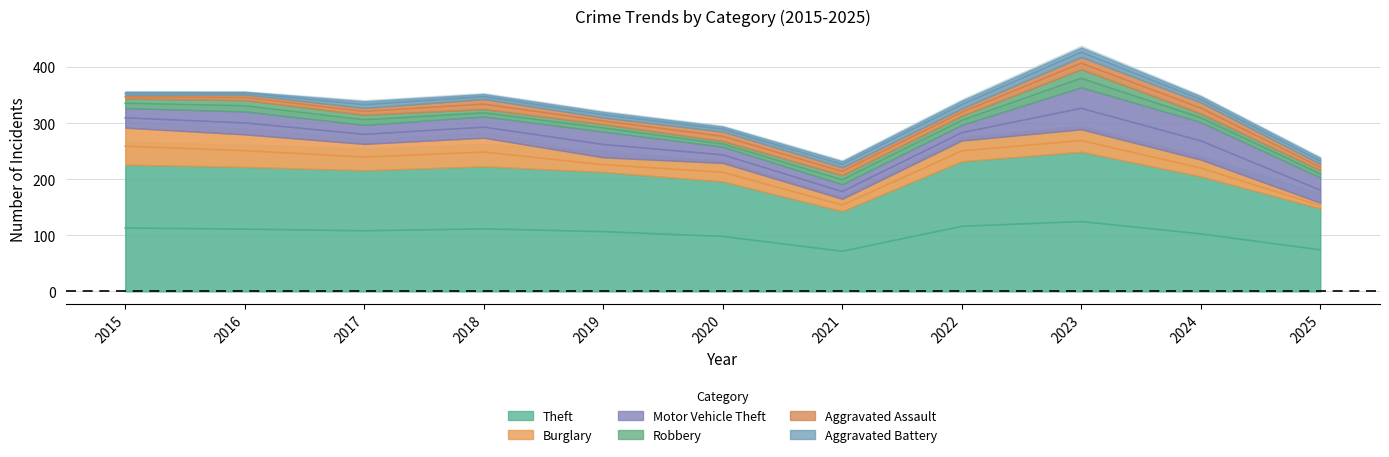

True or false: Theft and Aggravated Battery cross at least once.

False